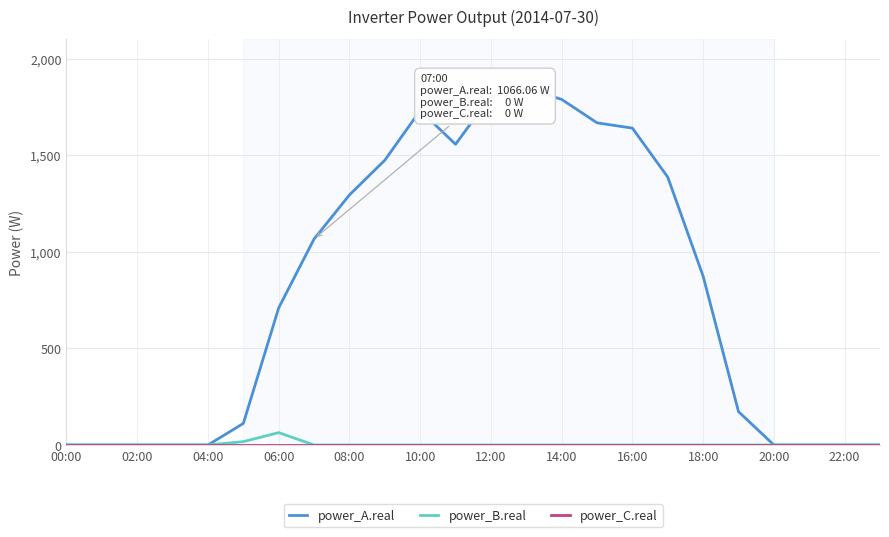

Which series has the largest total across all categories?

power_A.real